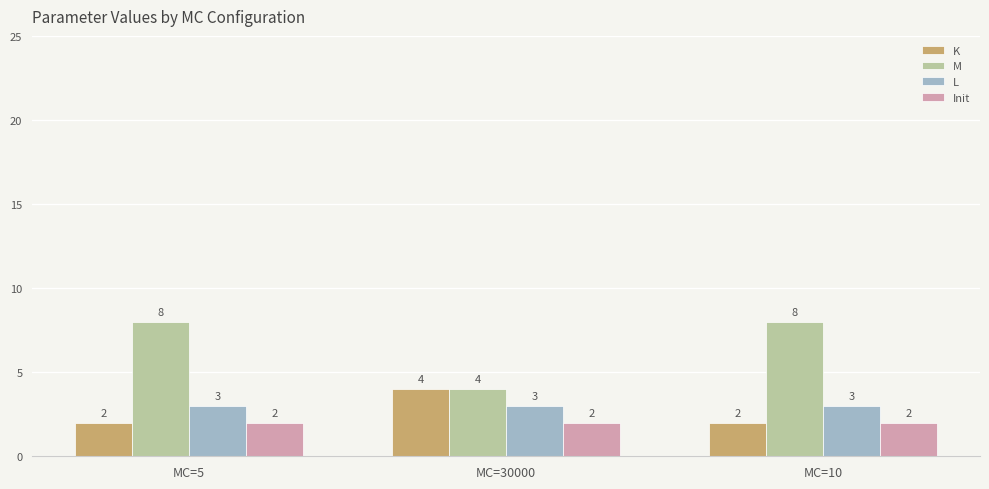

Count the K values in the range 2 to 4.

3